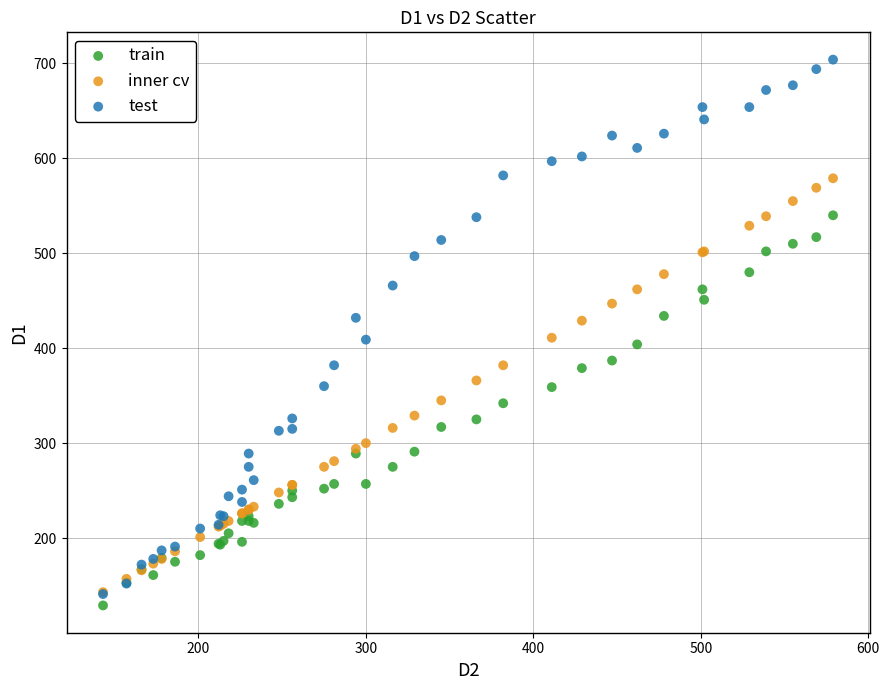

What are all the series names shown in the legend?

train, inner cv, test